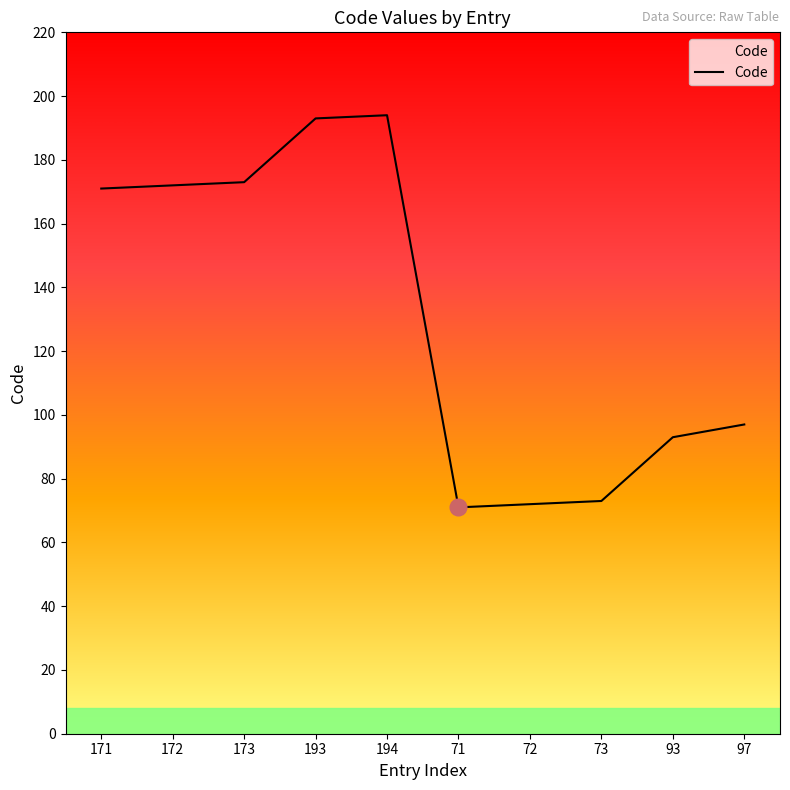

Count the number of data series in this chart.

1